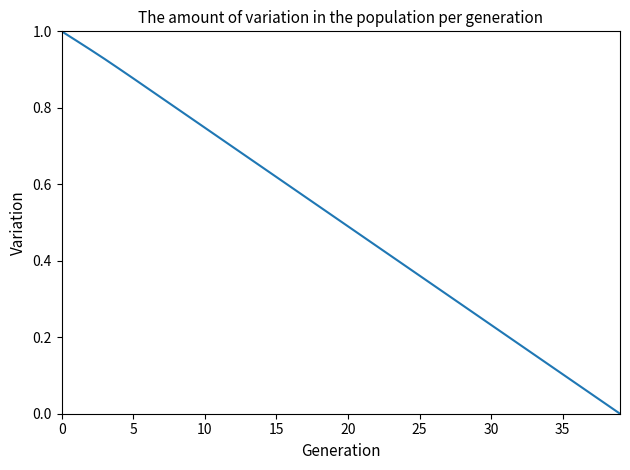

What is the maximum value shown in the chart?

1.0